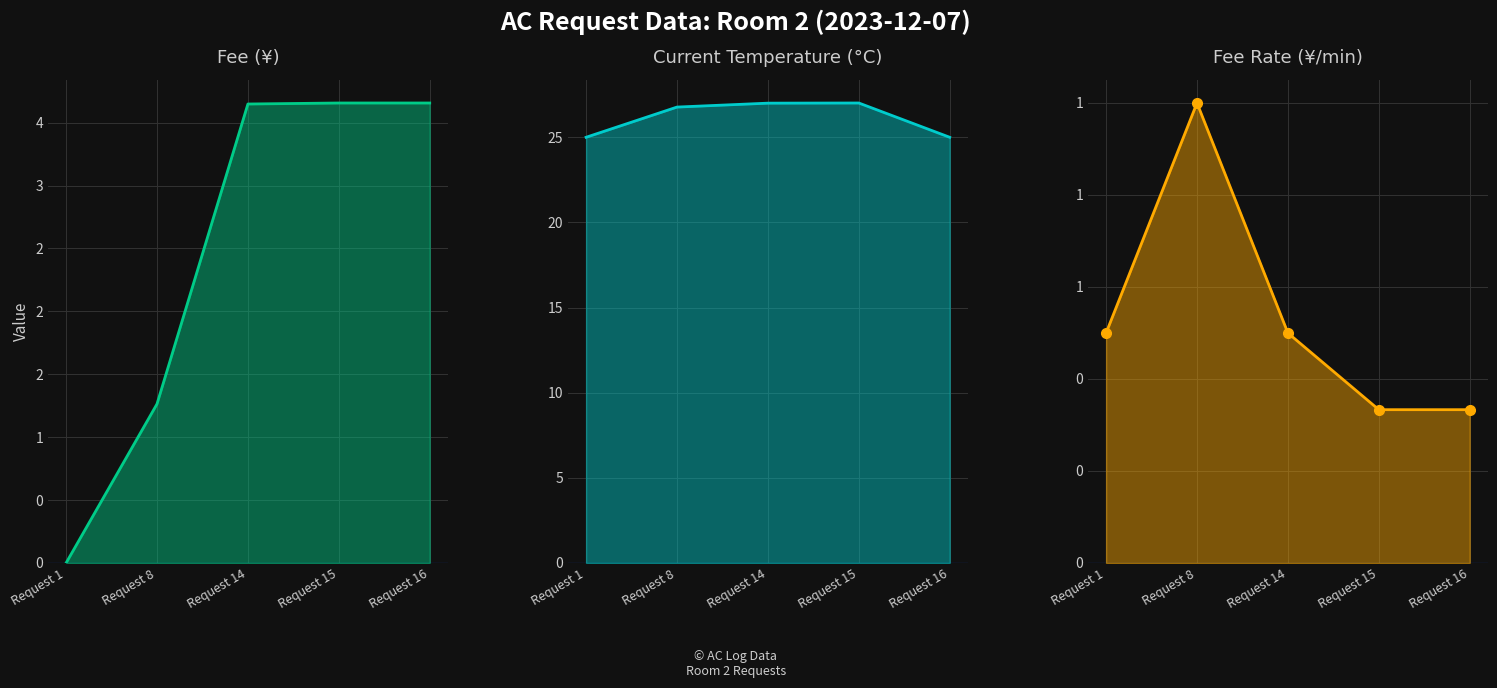

Which category has the lowest value across all series?

Request 1